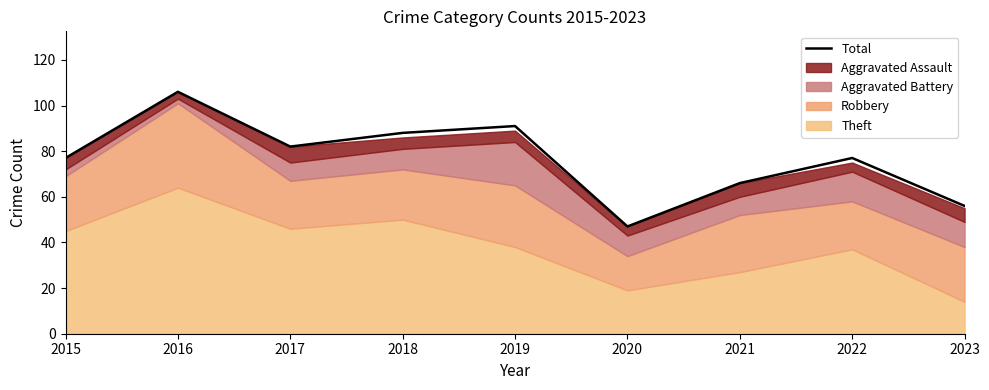

What is the maximum value shown in the chart?

106